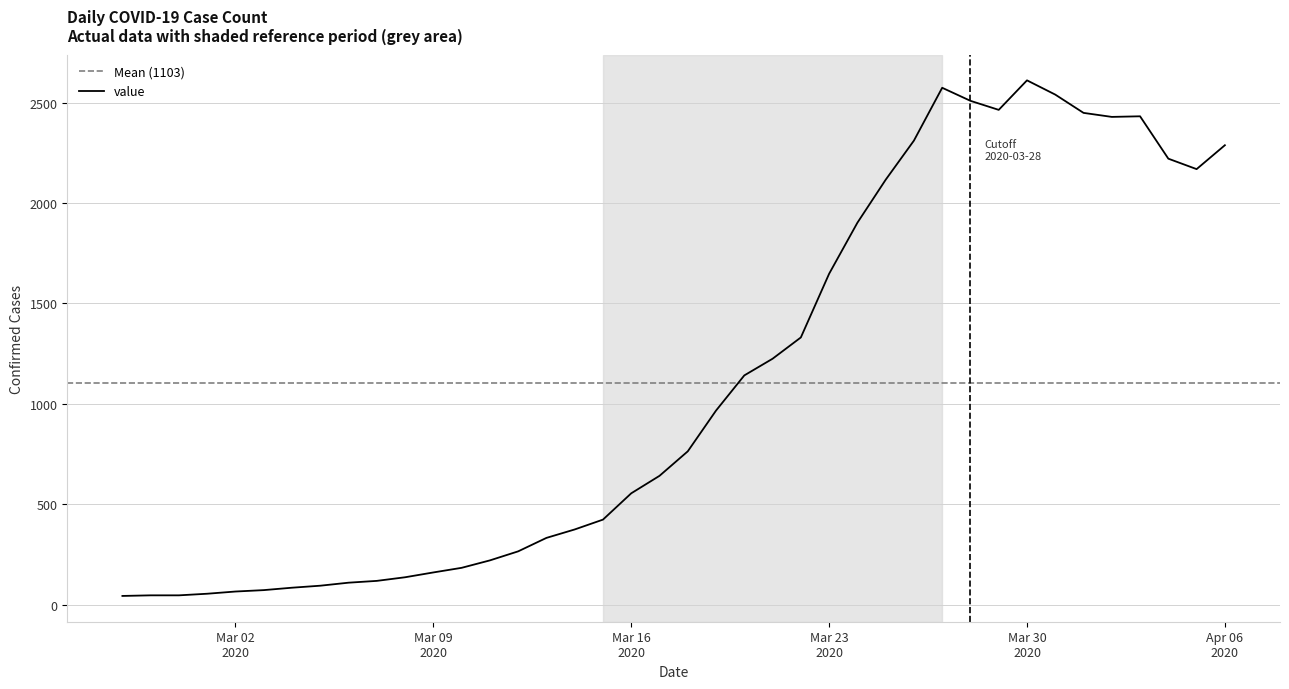

What is the highest value of the value series?

2611